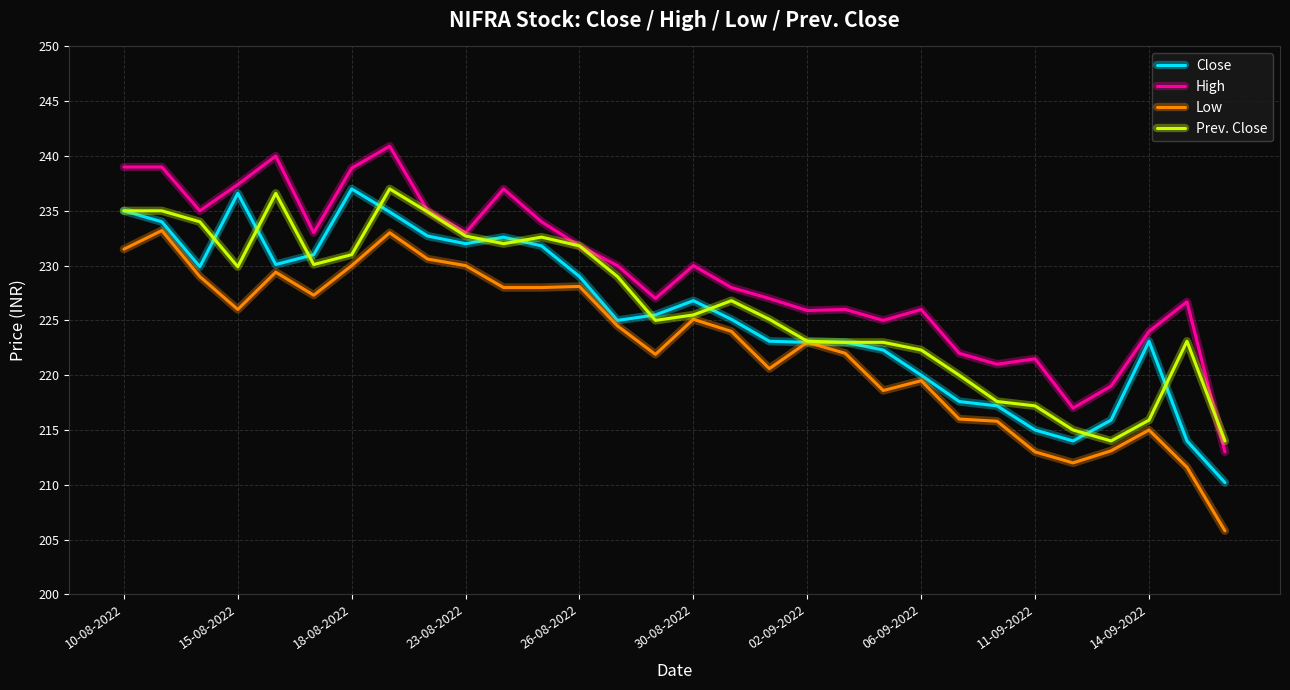

Which series has the largest total across all categories?

High